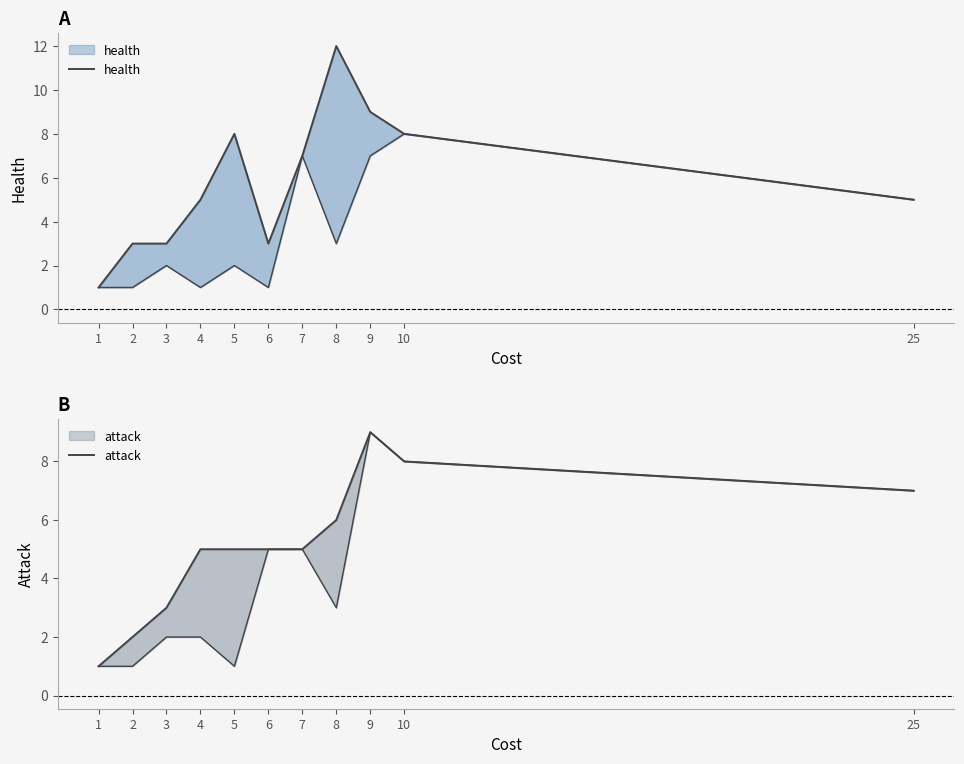

At which label does attack reach its minimum?

1